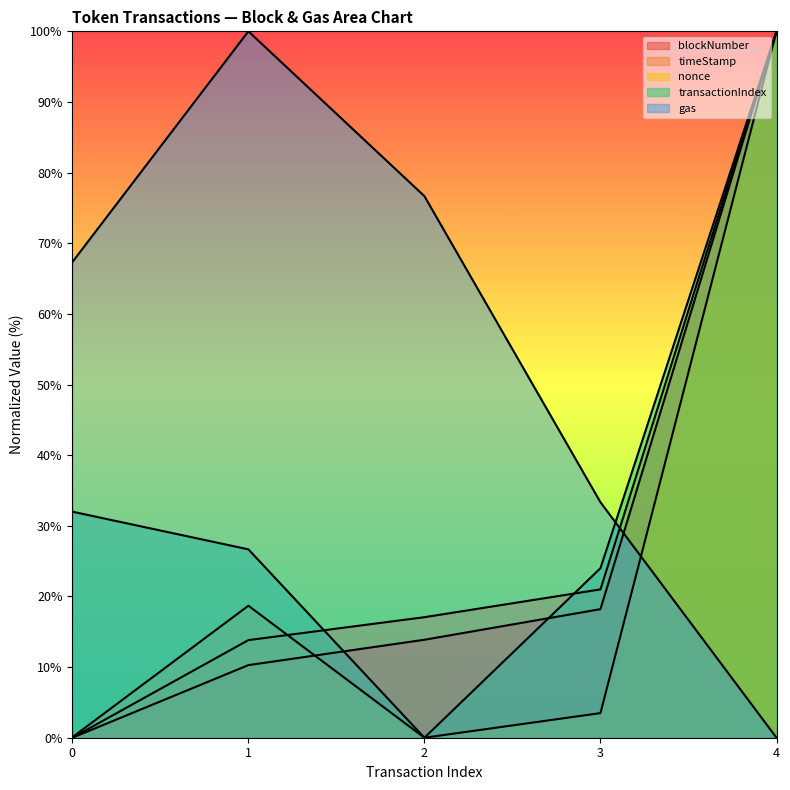

What is the value of the blockNumber point at the 3rd from the left?

13.9